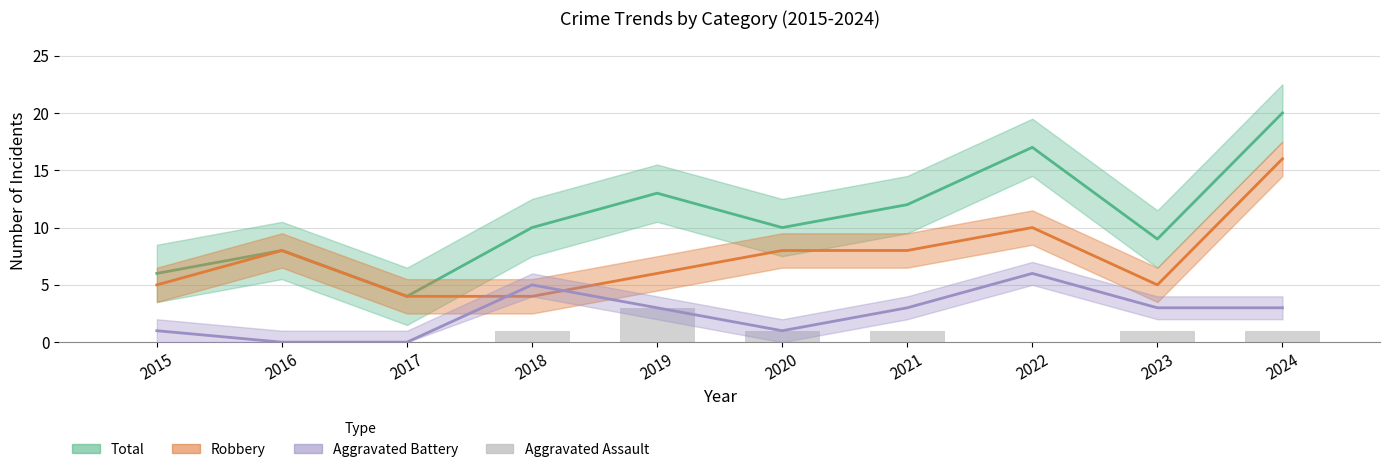

Reading right to left, list all the values displayed in this chart.

Total: 2024=20	2023=9	2022=17	2021=12	2020=10	2019=13	2018=10	2017=4	2016=8	2015=6
Robbery: 2024=16	2023=5	2022=10	2021=8	2020=8	2019=6	2018=4	2017=4	2016=8	2015=5
Aggravated Battery: 2024=3	2023=3	2022=6	2021=3	2020=1	2019=3	2018=5	2017=0	2016=0	2015=1
Aggravated Assault: 2024=1	2023=1	2022=0	2021=1	2020=1	2019=3	2018=1	2017=0	2016=0	2015=0